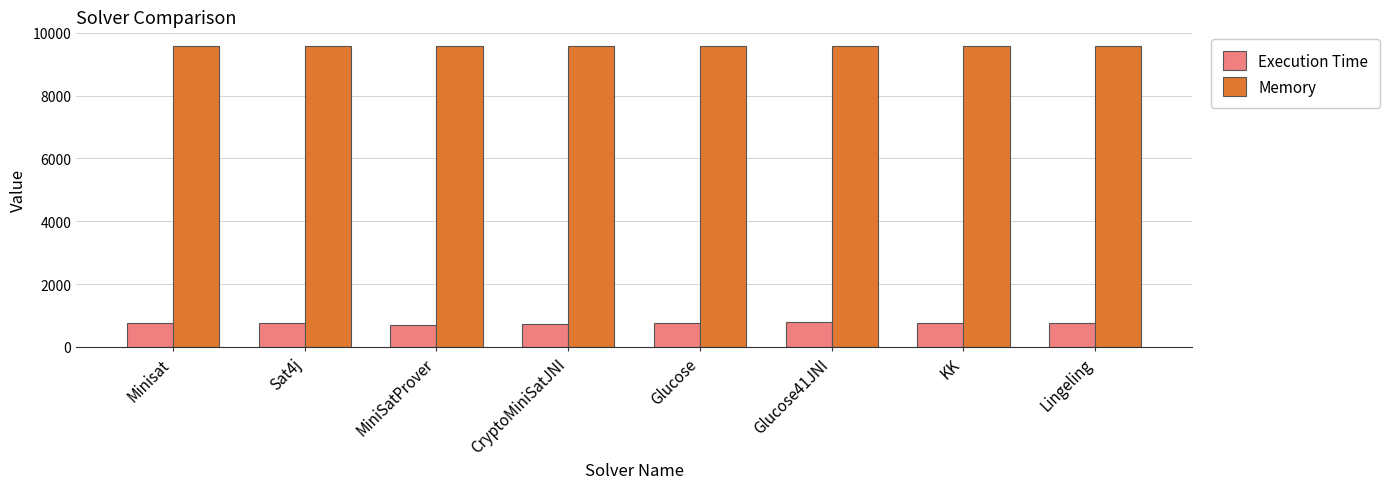

True or false: Memory has a value of 9569 at CryptoMiniSatJNI.

True